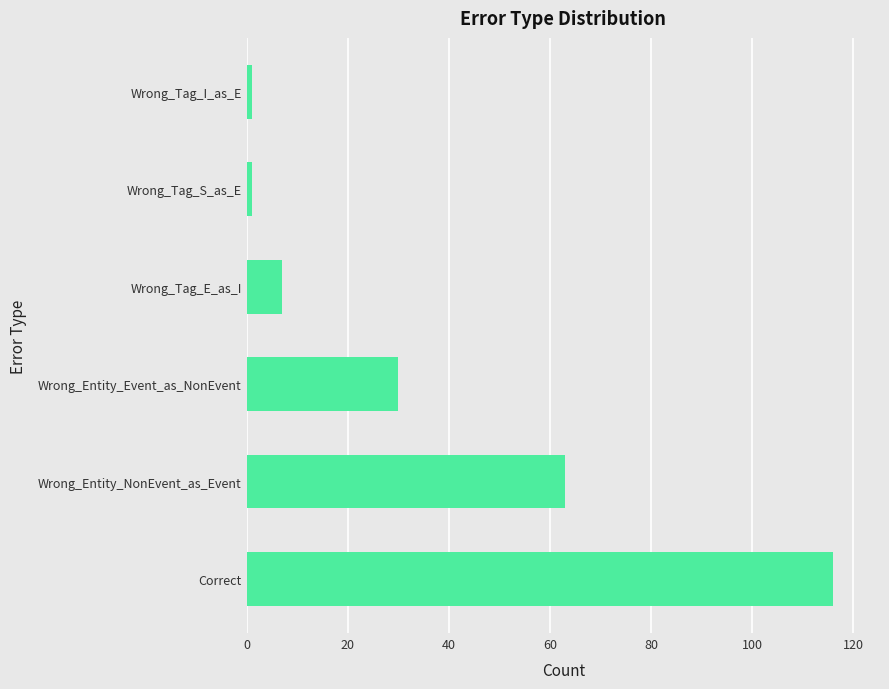

What is the change in value from Wrong_Entity_NonEvent_as_Event to Wrong_Tag_E_as_I?

-56